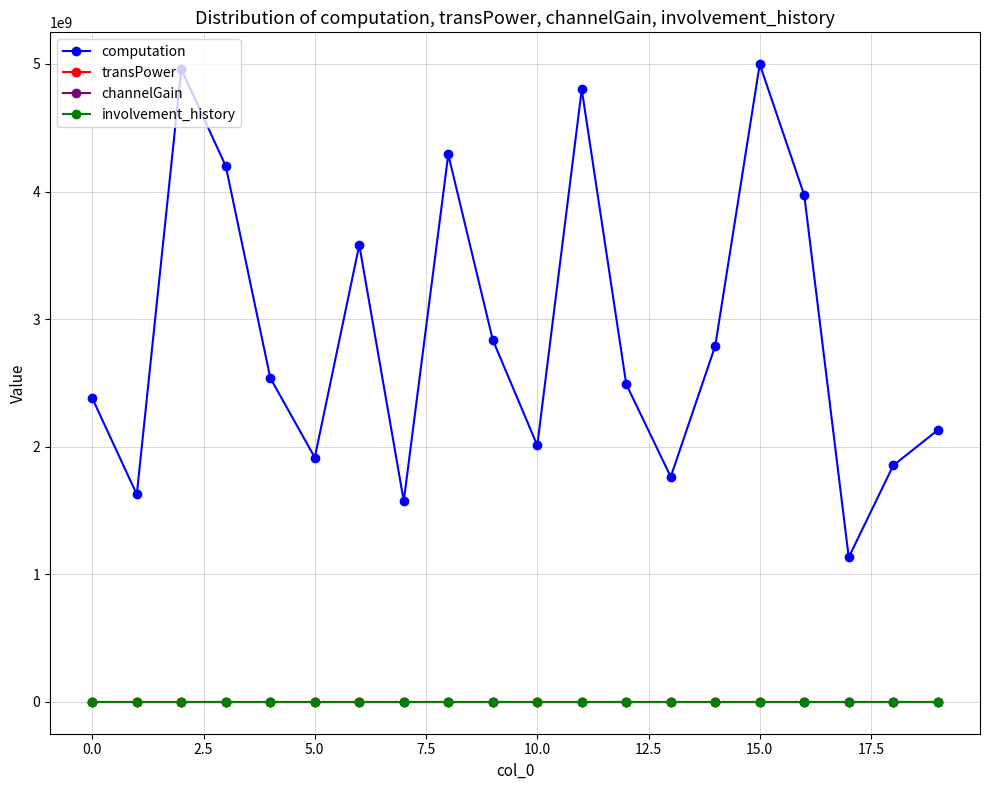

True or false: involvement_history has more than 1 interior local peaks.

True